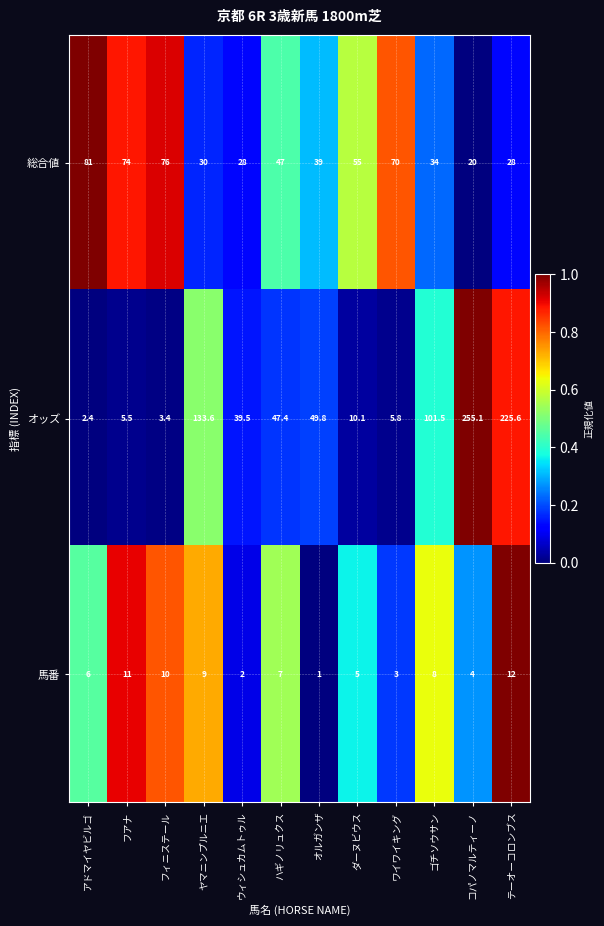

Between ウィシュカムトゥル and テーオーコロンブス, which series saw the biggest shift?

オッズ